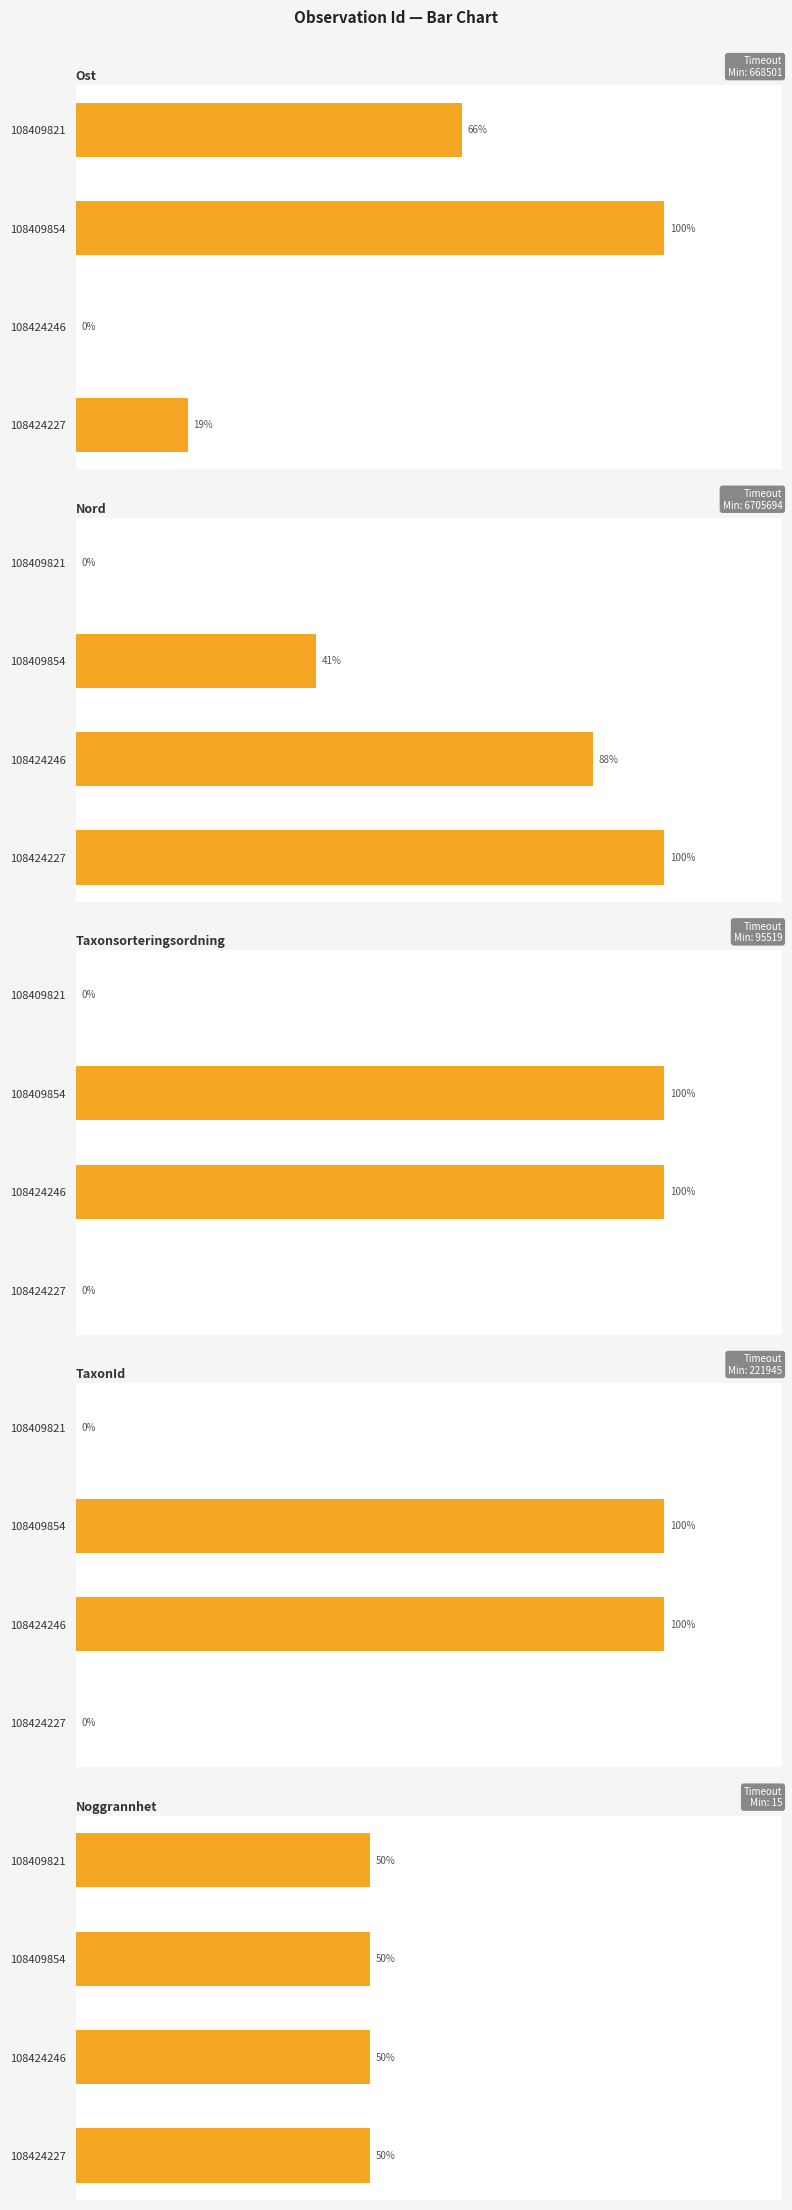

Which series has the largest range (max minus min)?

Ost